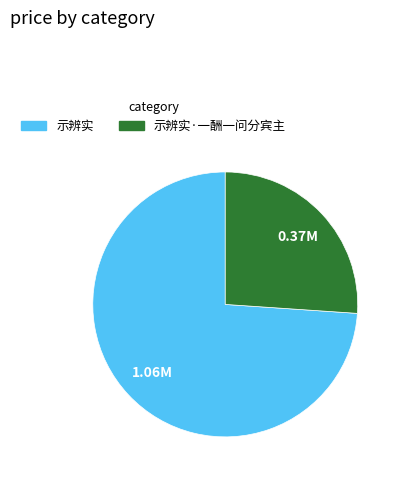

Is it true that 示辨实·一酬一问分宾主 is 26% of the pie?

True